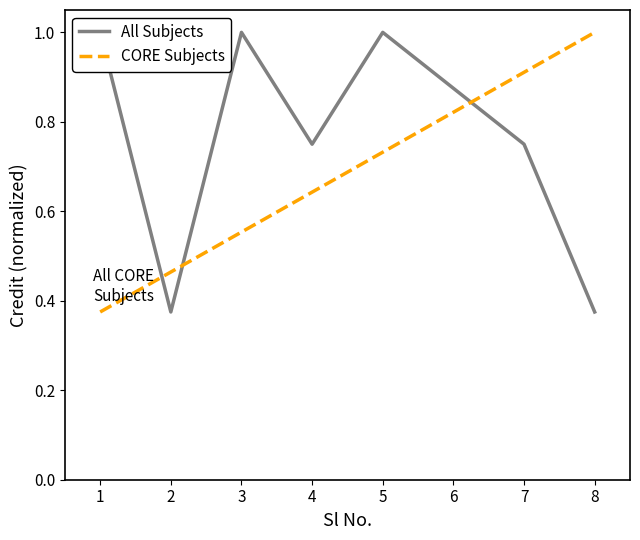

At which category does All Subjects reach its first local valley?

2